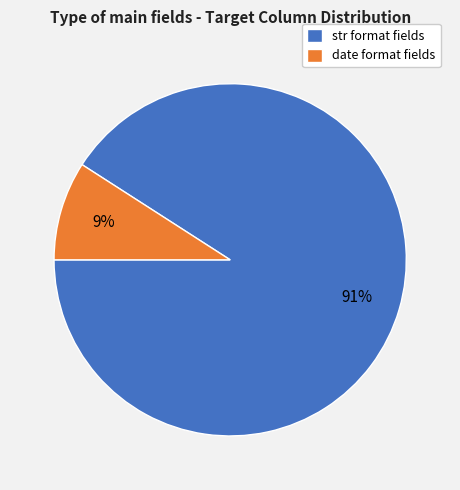

Which slice is the largest?

str format fields